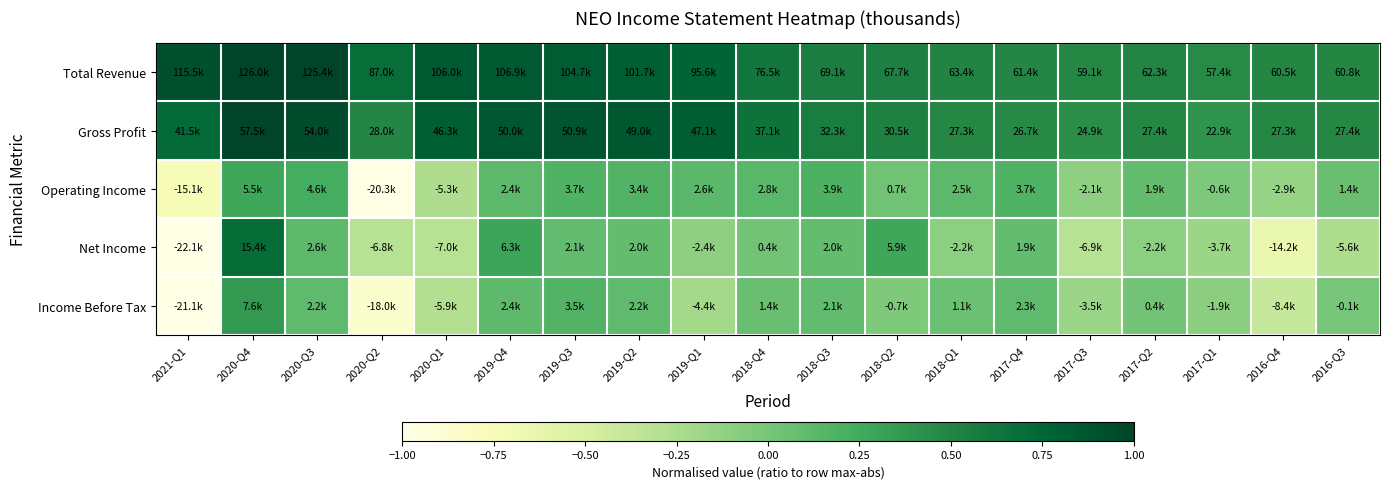

What is the maximum value shown in the chart?

1.0